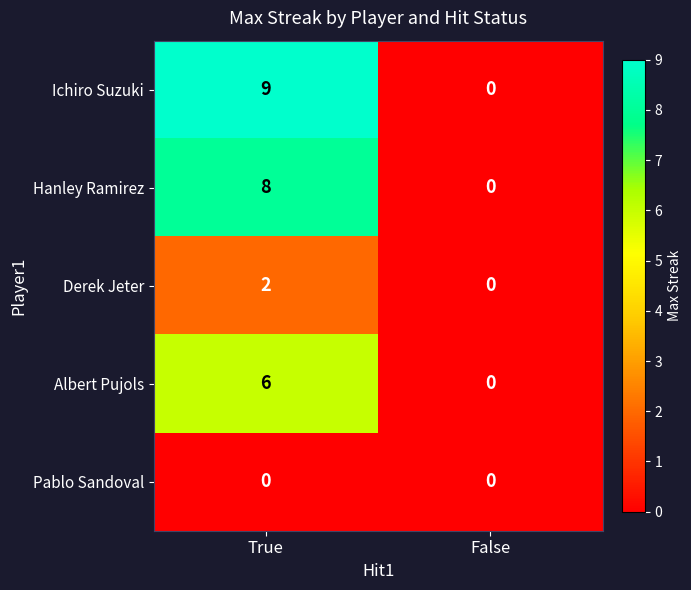

What is the difference between the maximum and minimum values in the Ichiro Suzuki series?

9